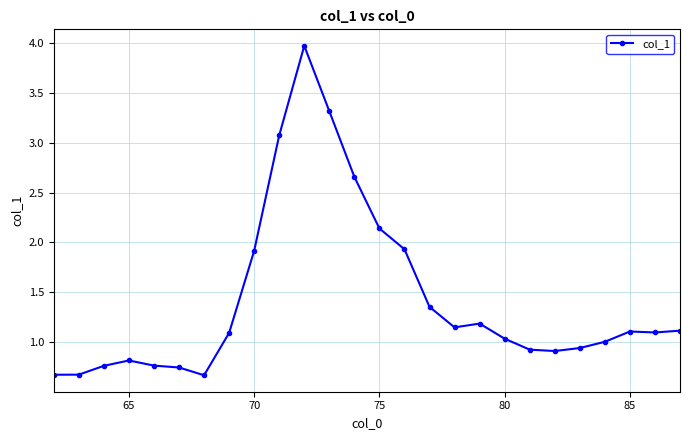

What is the maximum value shown in the chart?

4.0